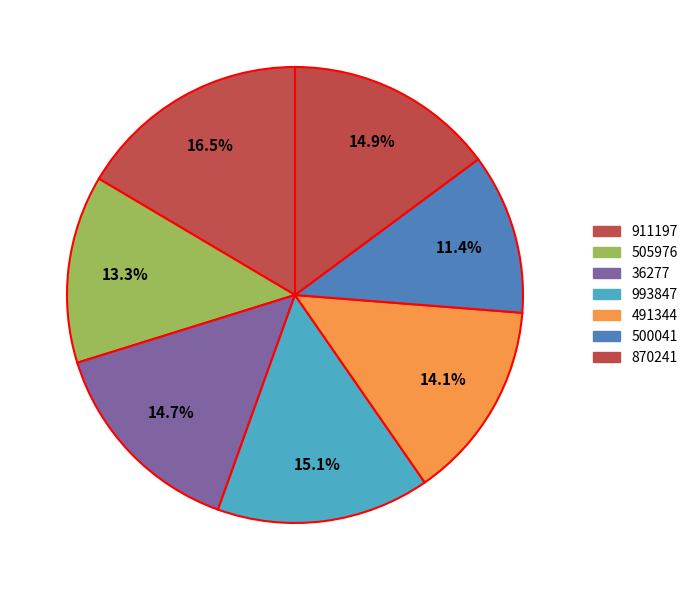

Count the number of slices in the pie.

7